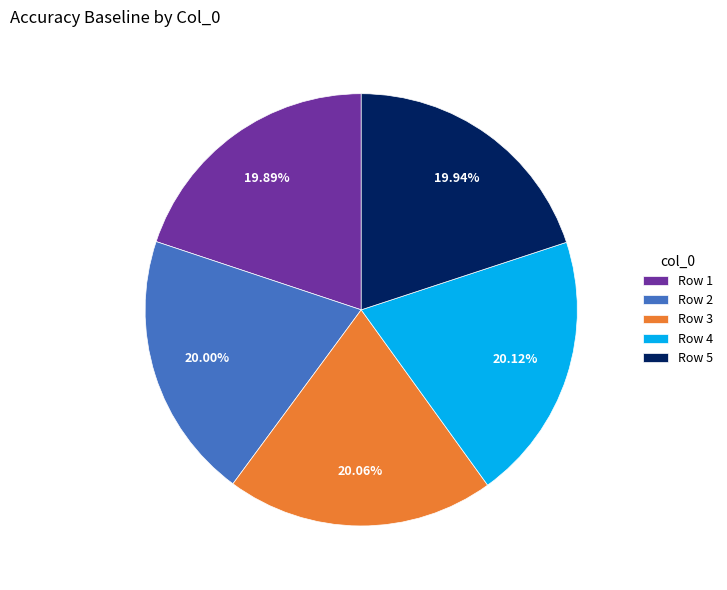

Does Row 4 account for over 50% of the chart?

No